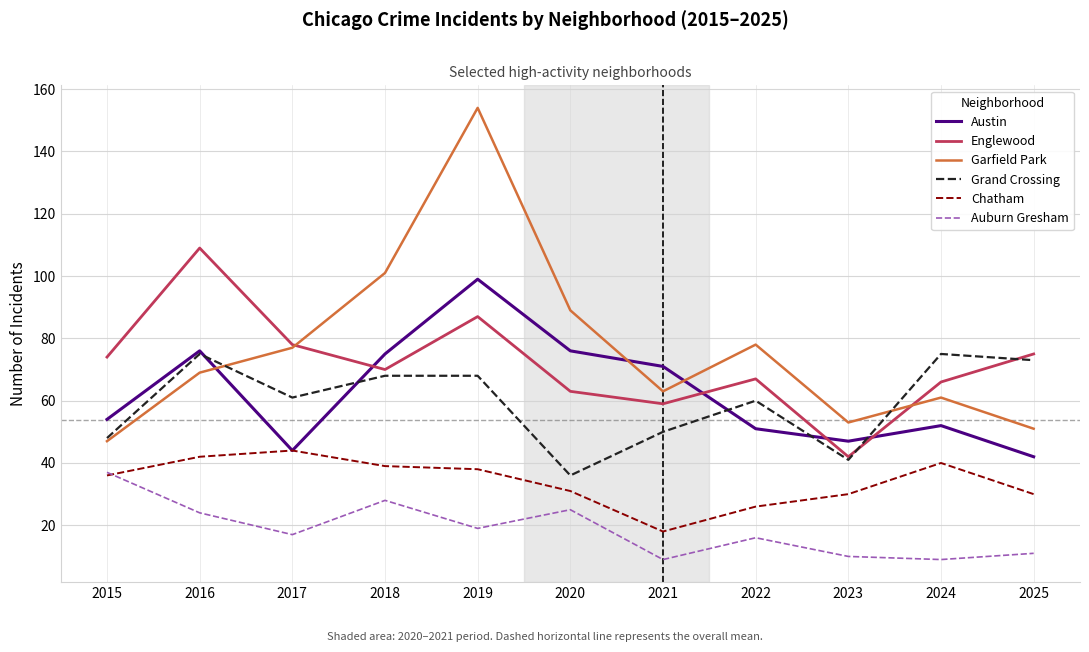

At how many categories does at least one series exceed 35?

11